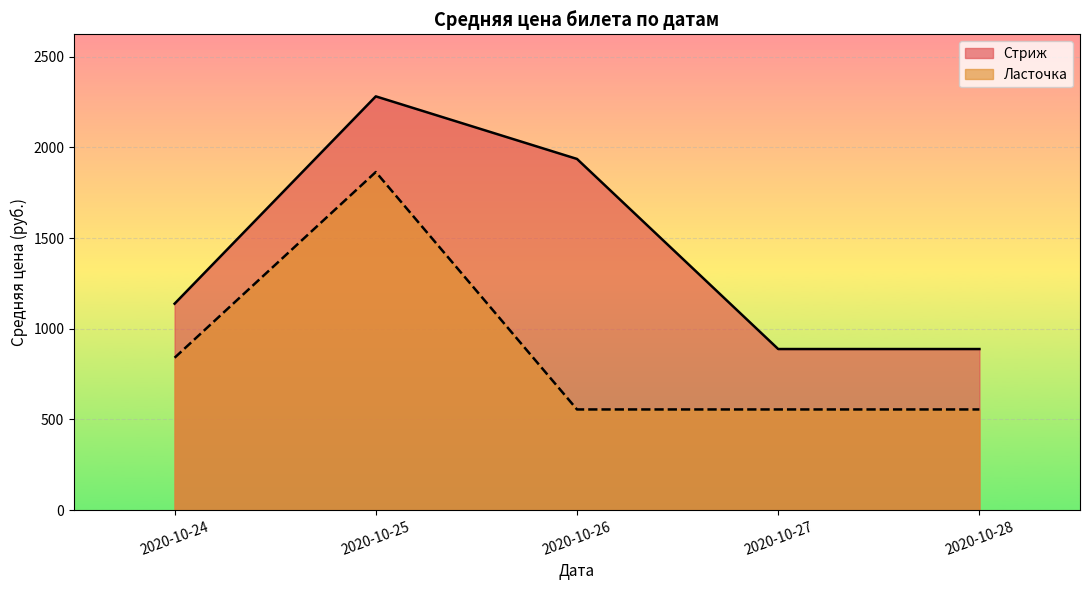

The value of Стриж at 2020-10-29 is 518. True or false?

False